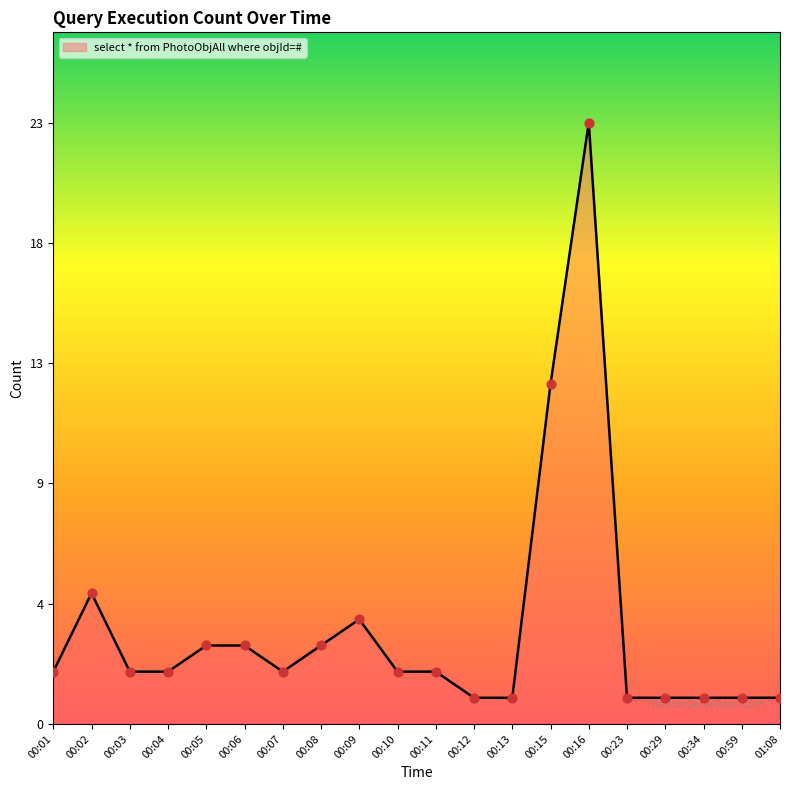

What is the change in value from 00:10 to 00:23?

-1